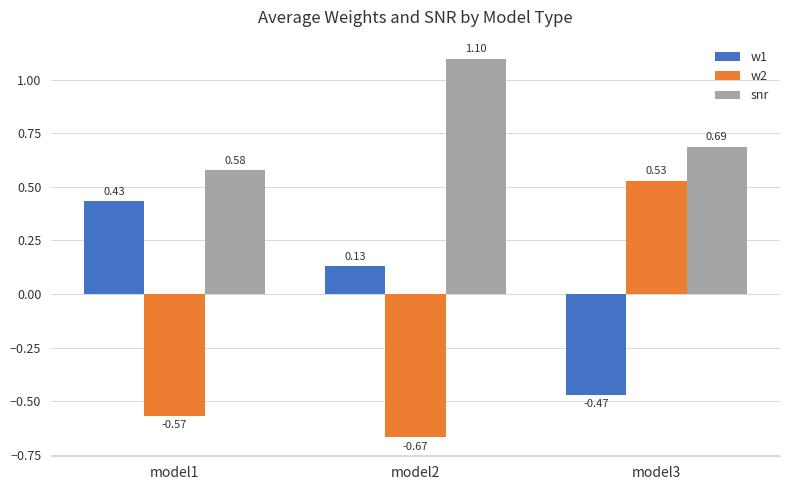

What is the difference between the maximum and second lowest values in the w1 series?

0.3